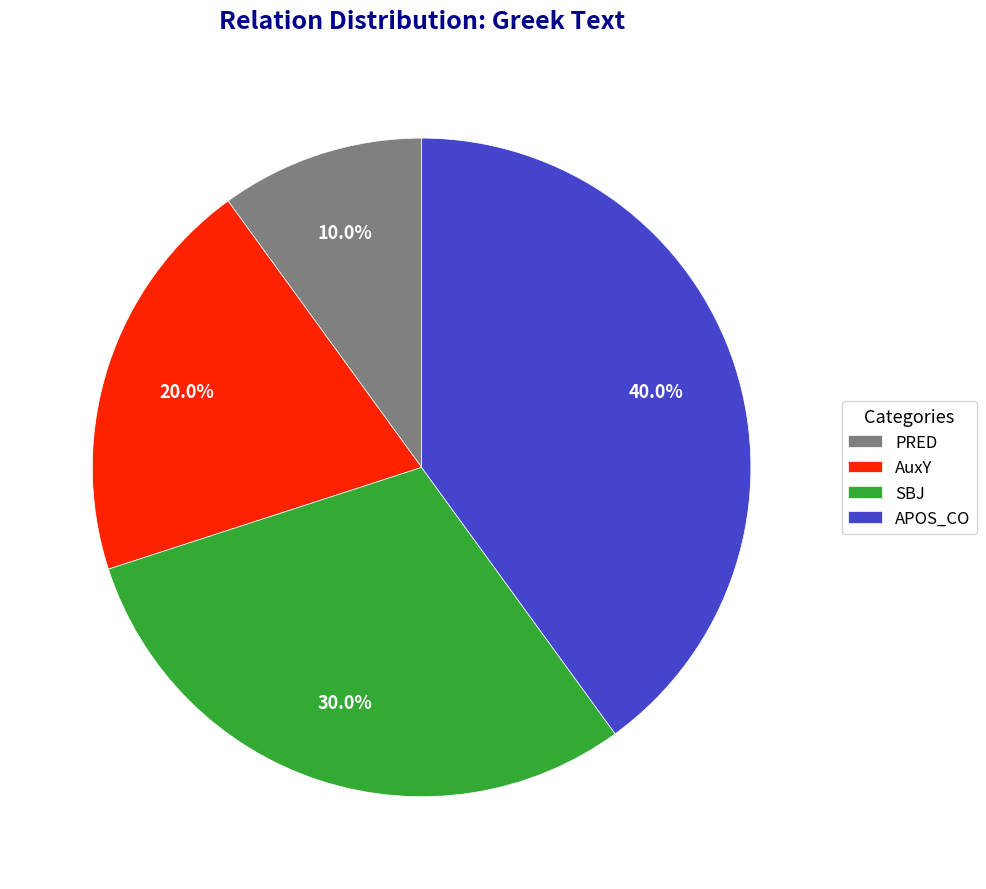

Does APOS_CO account for over 50% of the chart?

No